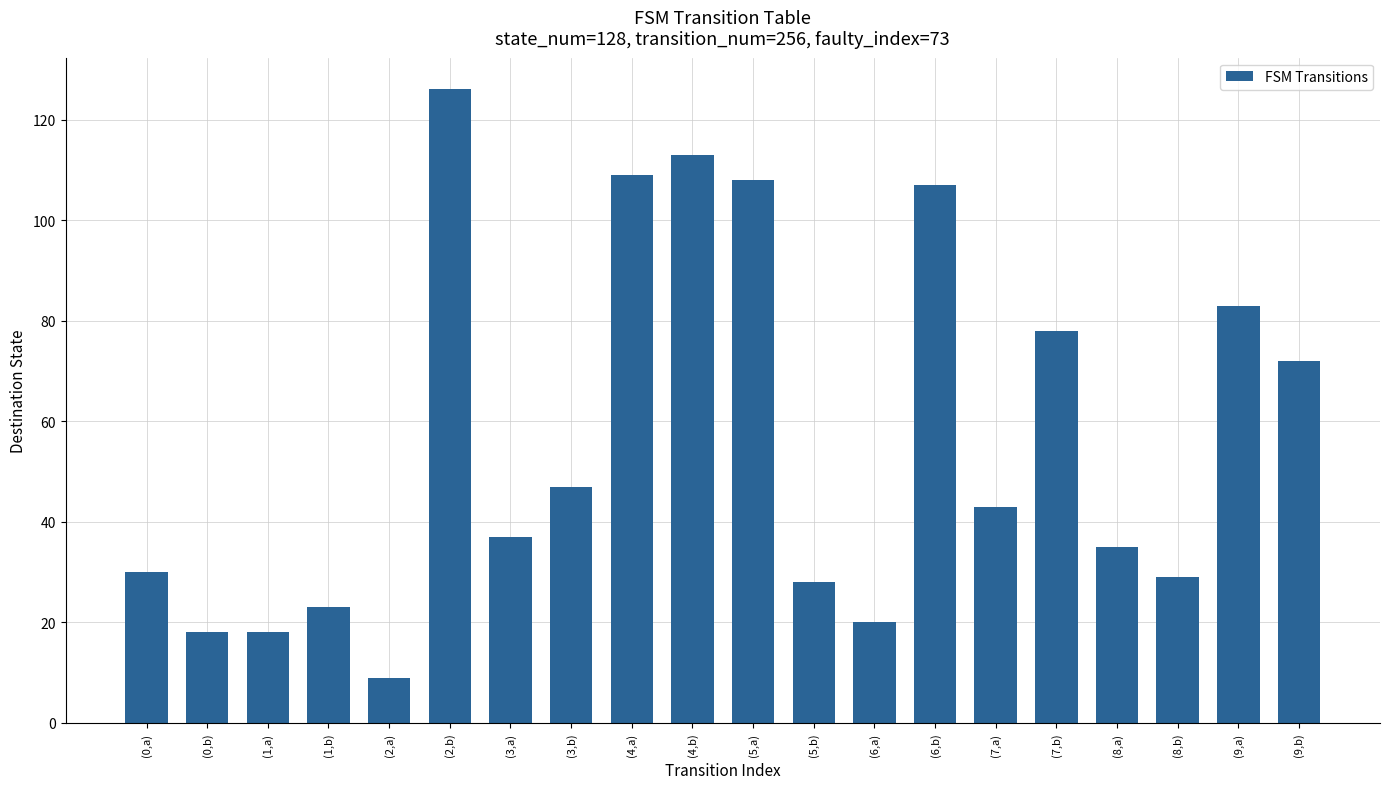

Where does the data first go above 43?

(2,b)